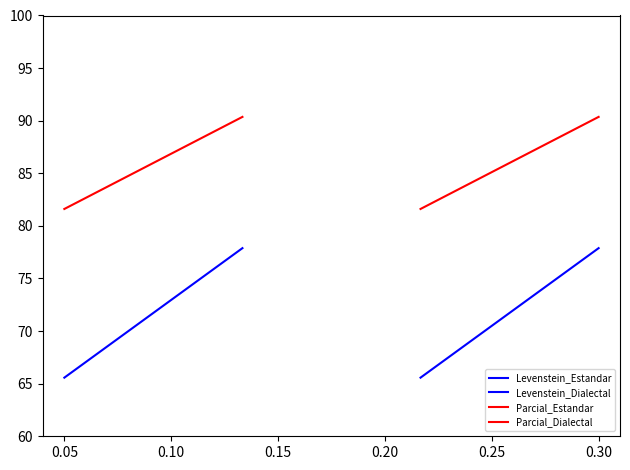

Reading left to right, what are all the values shown in this chart?

Levenstein_Estandar: 65.6	77.9
Levenstein_Dialectal: 65.6	77.9
Parcial_Estandar: 81.6	90.4
Parcial_Dialectal: 81.6	90.4